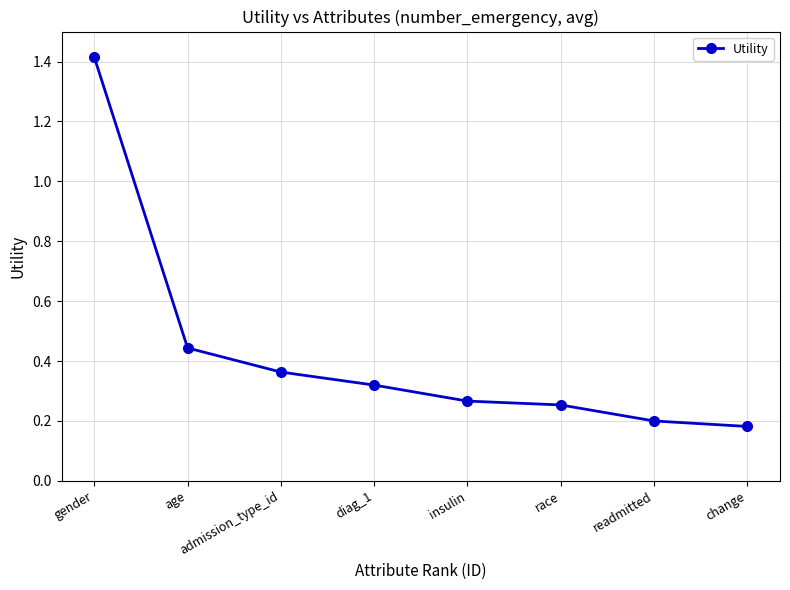

Which has a higher value, race or change?

race